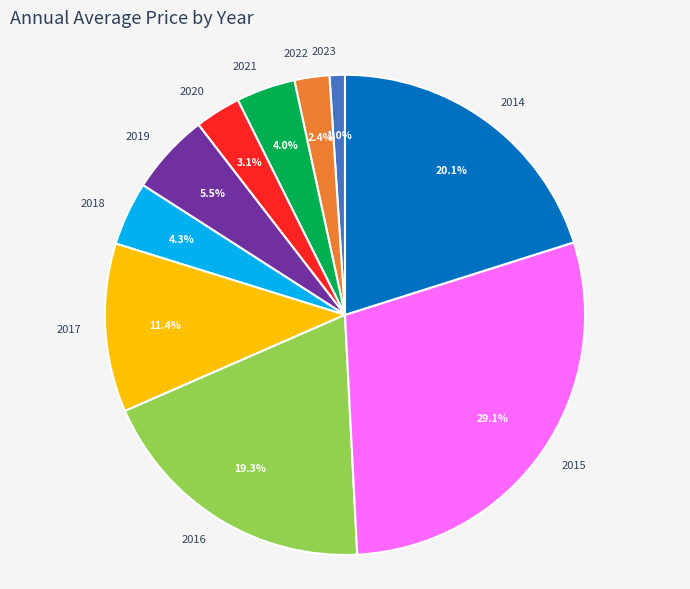

What portion of the pie excludes 2017?

88.6%